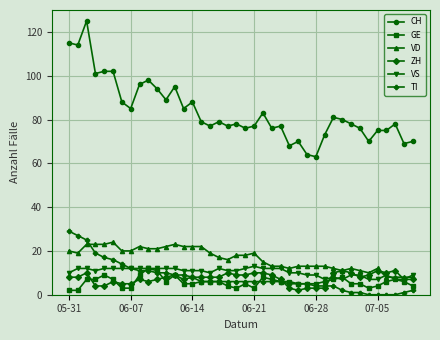

How many times do VD and VS cross each other?

3